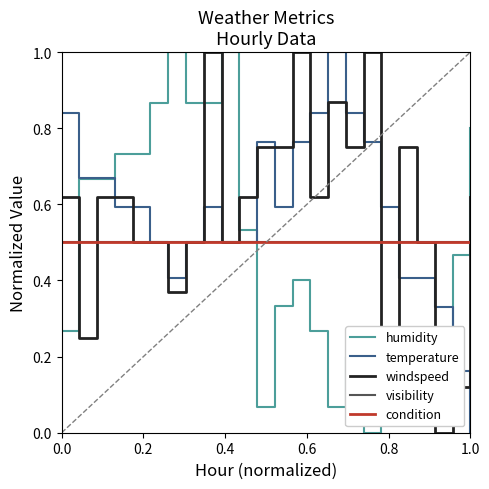

After their last crossing, which series has the higher values: visibility or temperature?

visibility